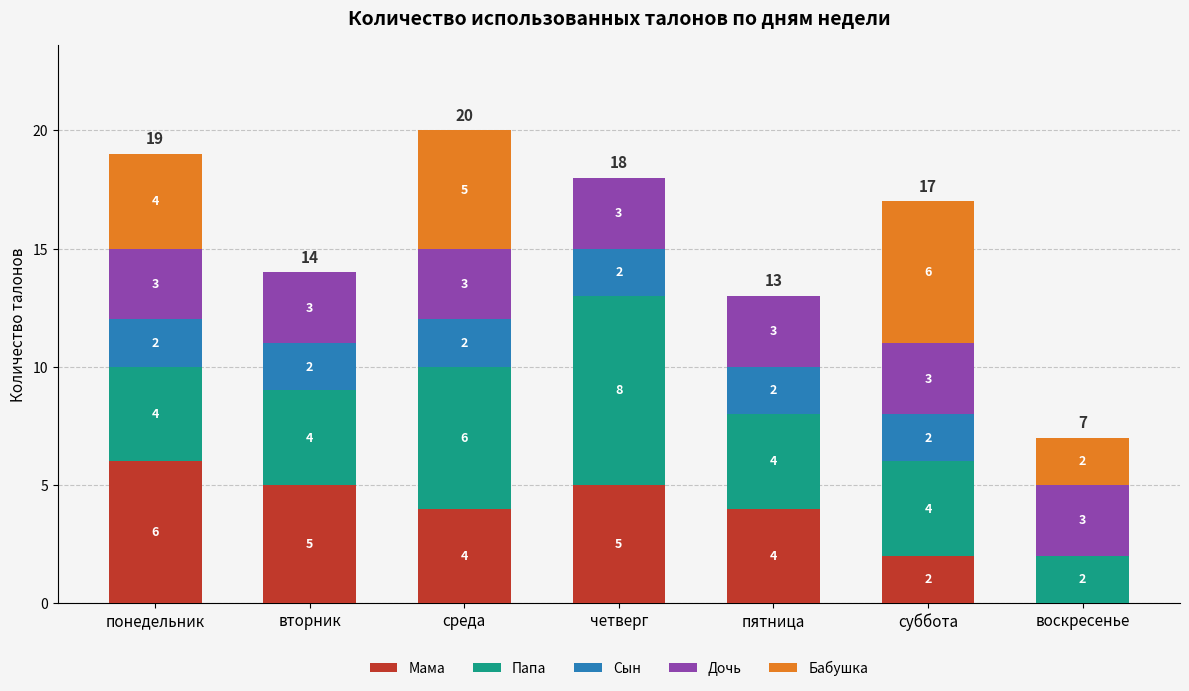

Reading left to right, list the values for the Мама series.

понедельник=6	вторник=5	среда=4	четверг=5	пятница=4	суббота=2	воскресенье=0